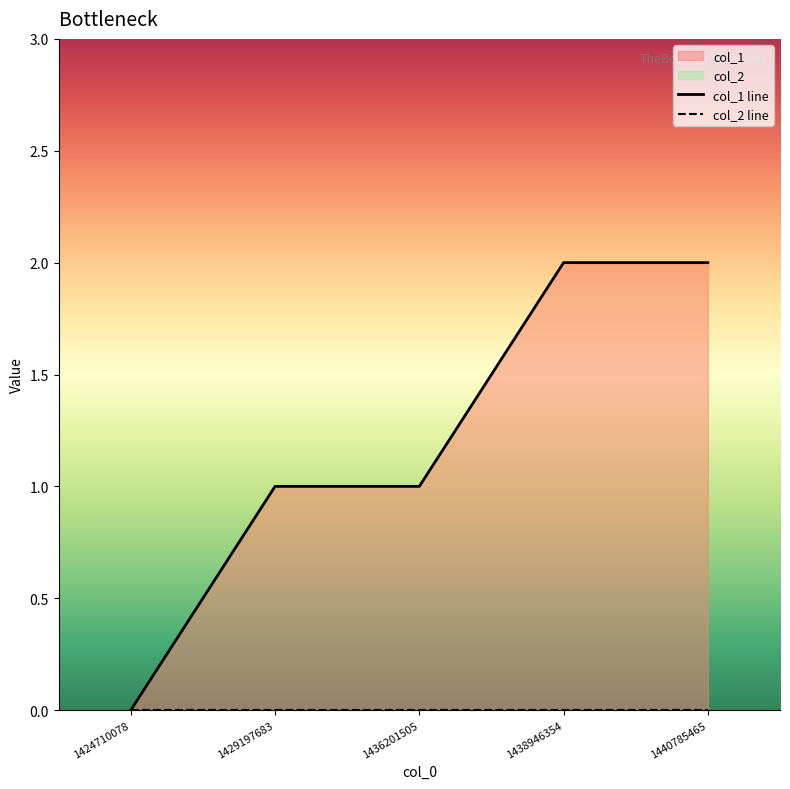

True or false: col_2 line and col_1 line cross at least once.

False